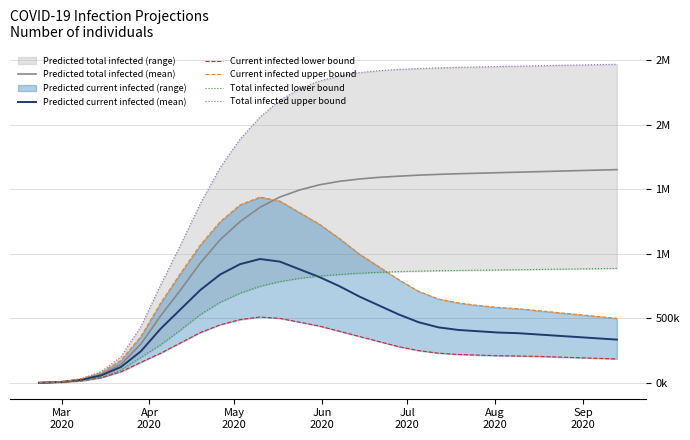

How many lines are shown in the chart?

6